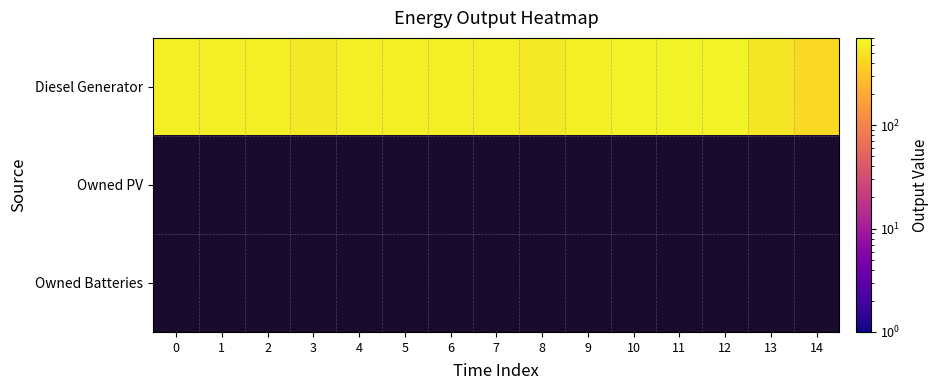

Which series has the largest range (max minus min)?

Diesel Generator